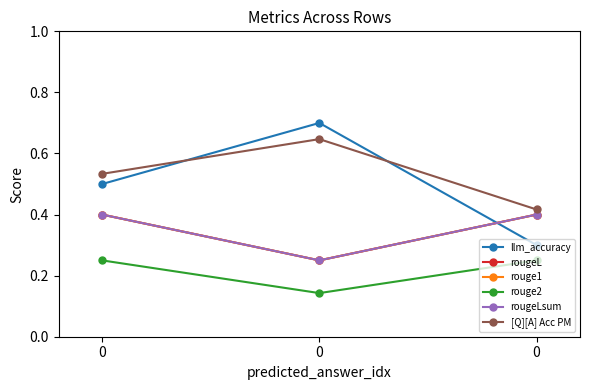

Which series has the largest total across all categories?

[Q][A] Acc PM